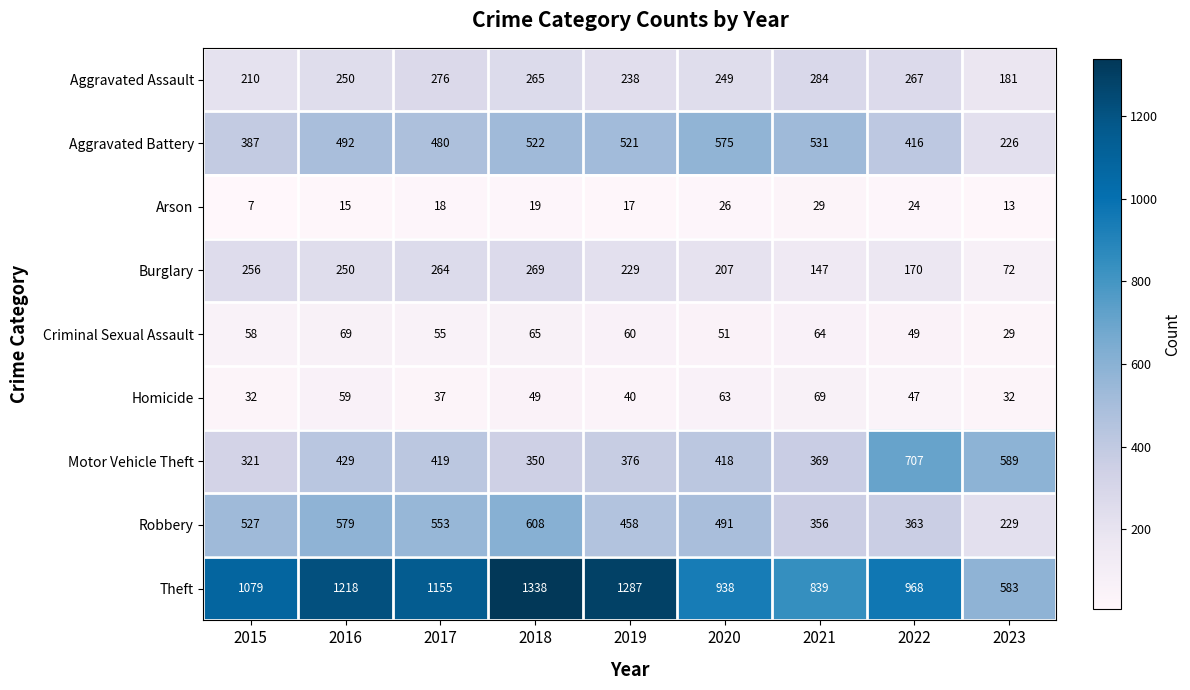

Which category has the highest value in the Aggravated Battery series?

2020